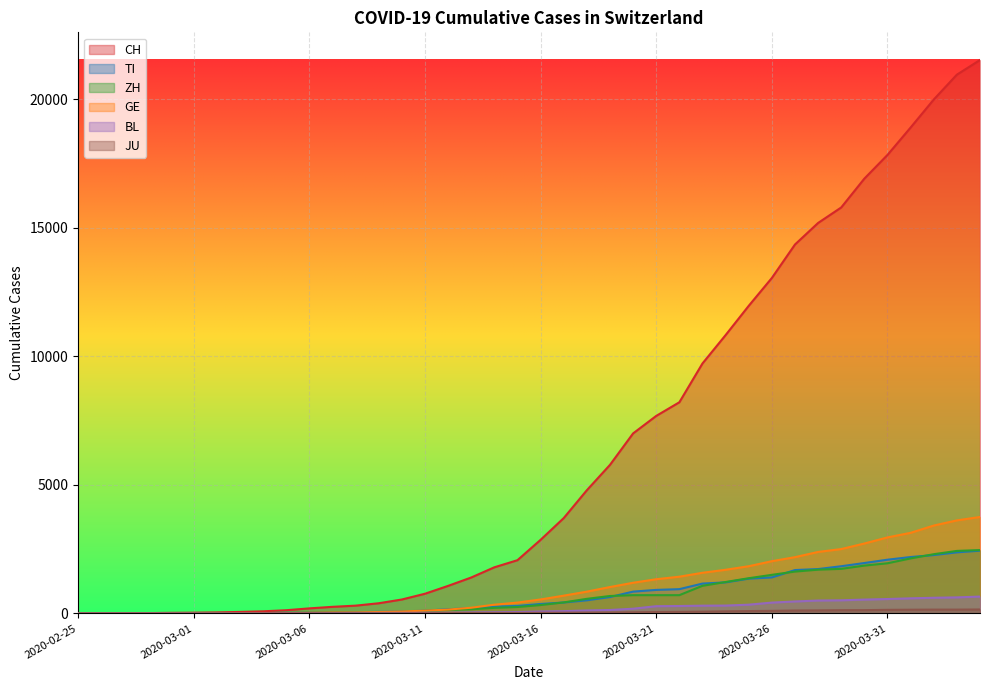

What is the value of the BL point at the 38th from the left?

610